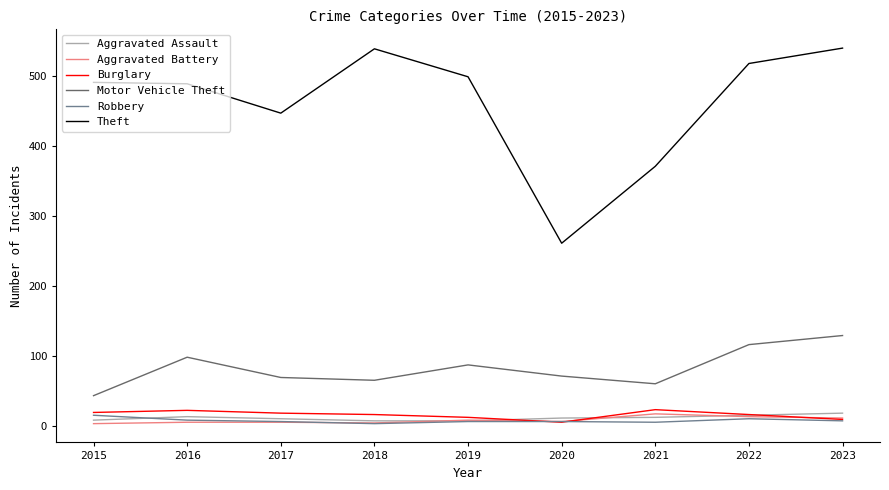

Which series has the largest range (max minus min)?

Theft